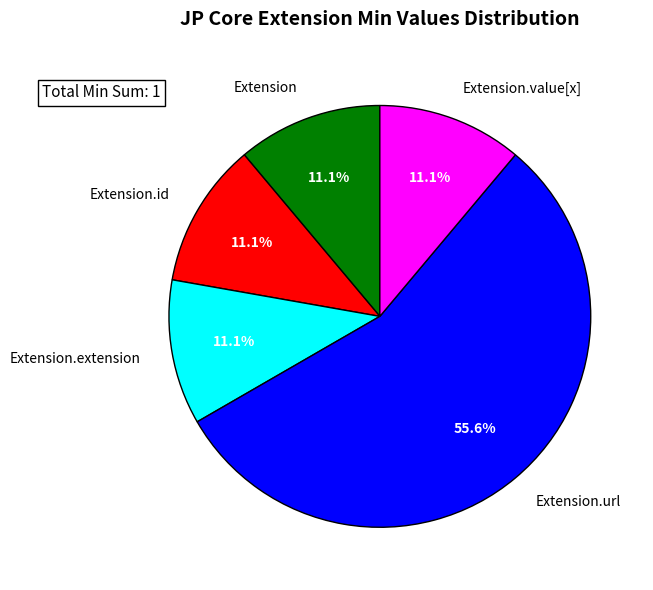

To the nearest percent, what is the combined percentage of Extension and Extension.url?

67%